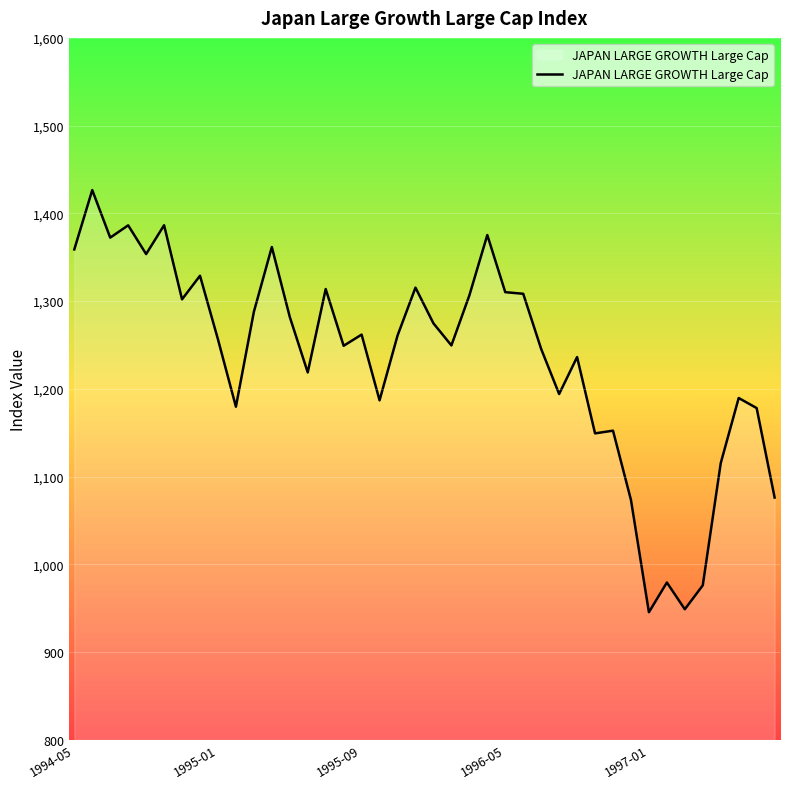

What is the average value?

1234.3